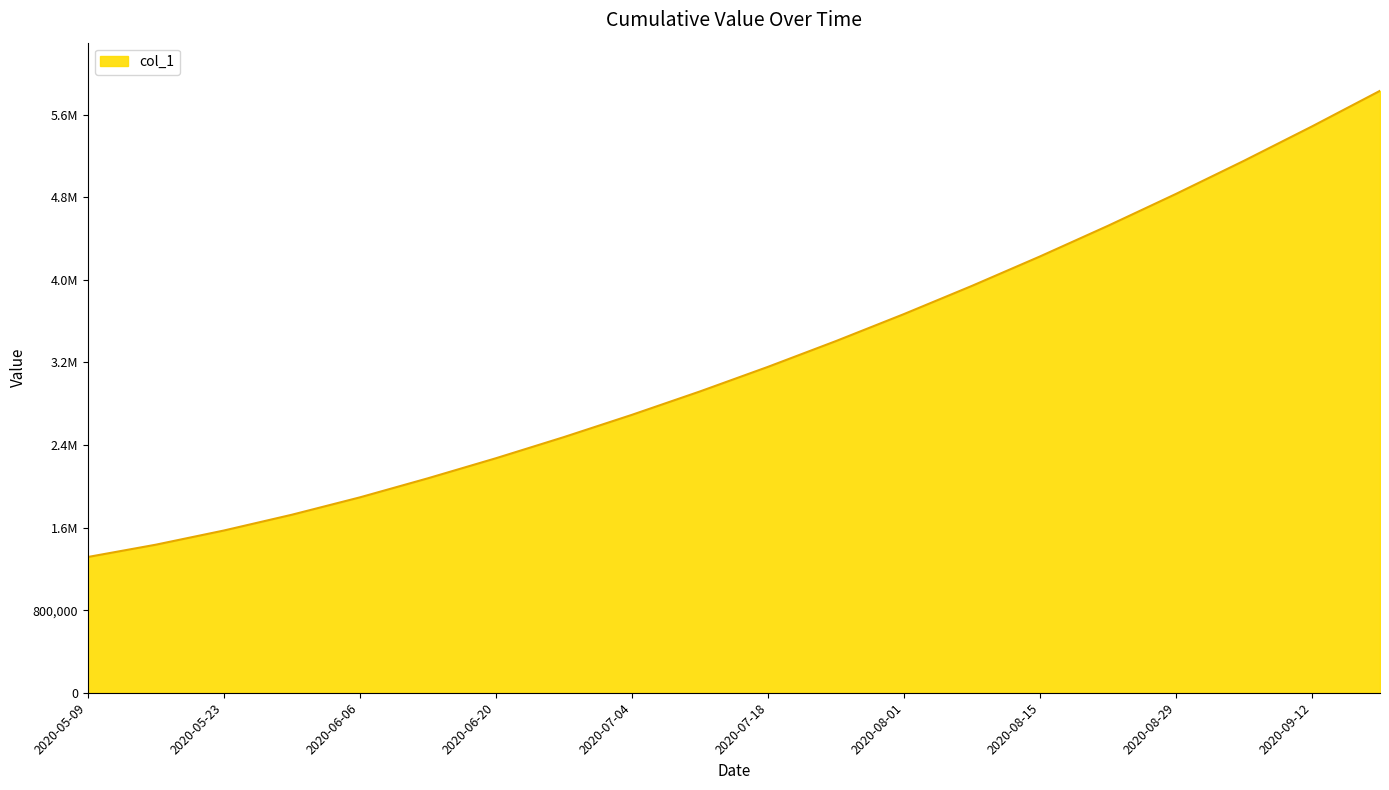

Where is the data nearest to the value 3573549?

2020-08-01